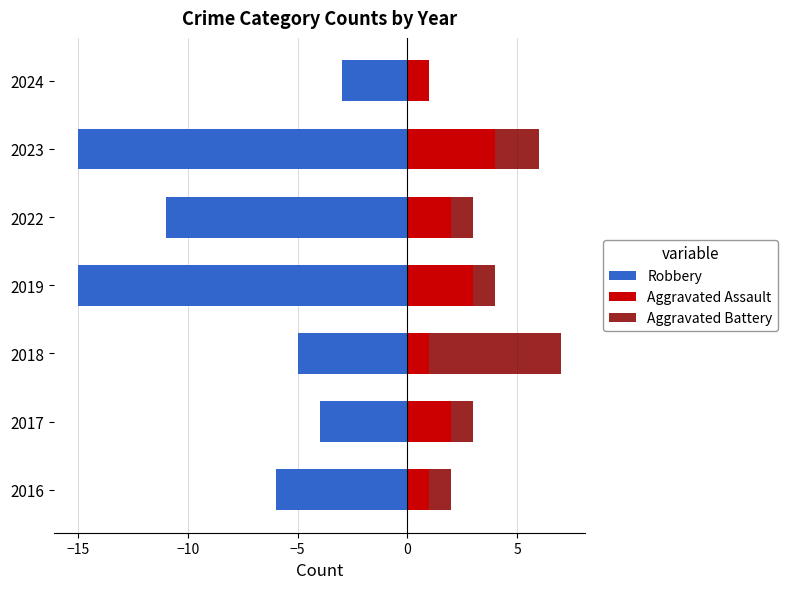

How many values in the Aggravated Assault series are below 2?

3